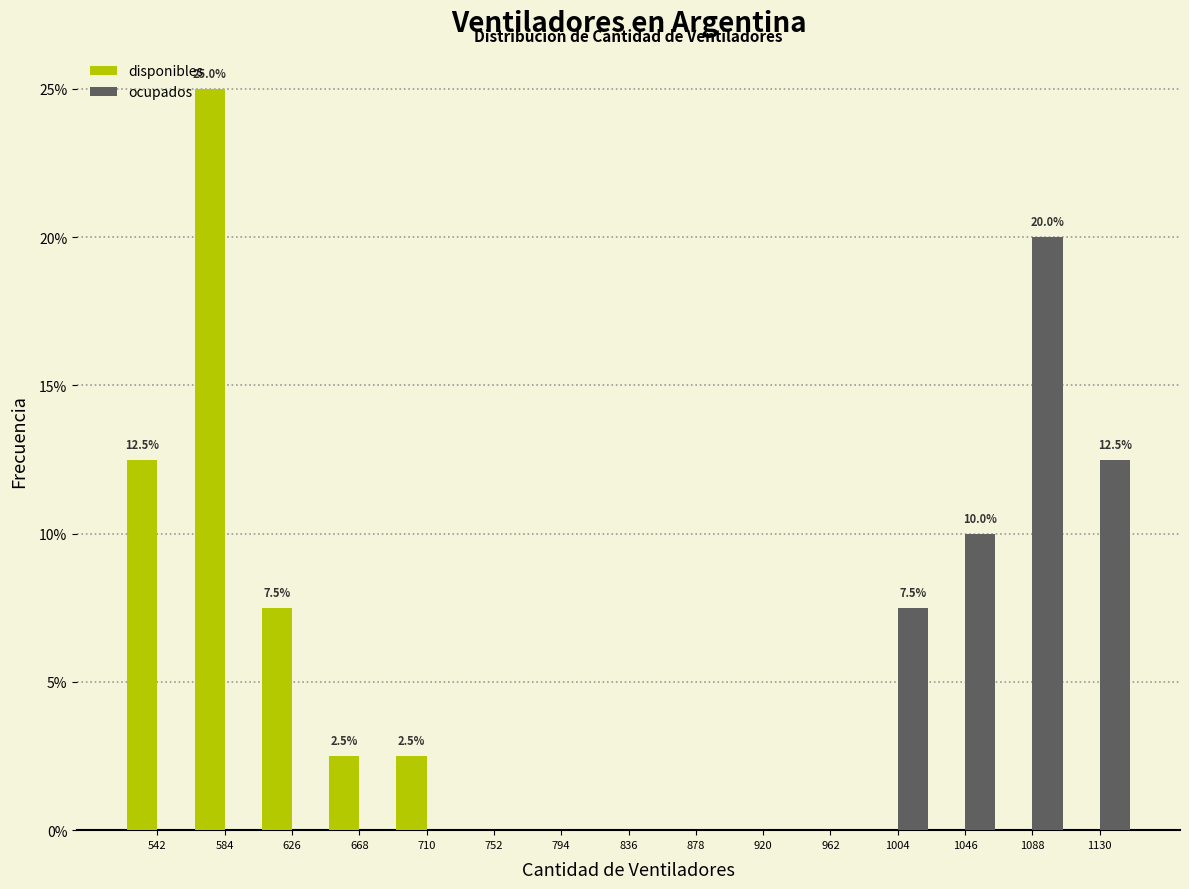

In the disponibles series, which range on the x-axis has the tallest bar?

563 to 605